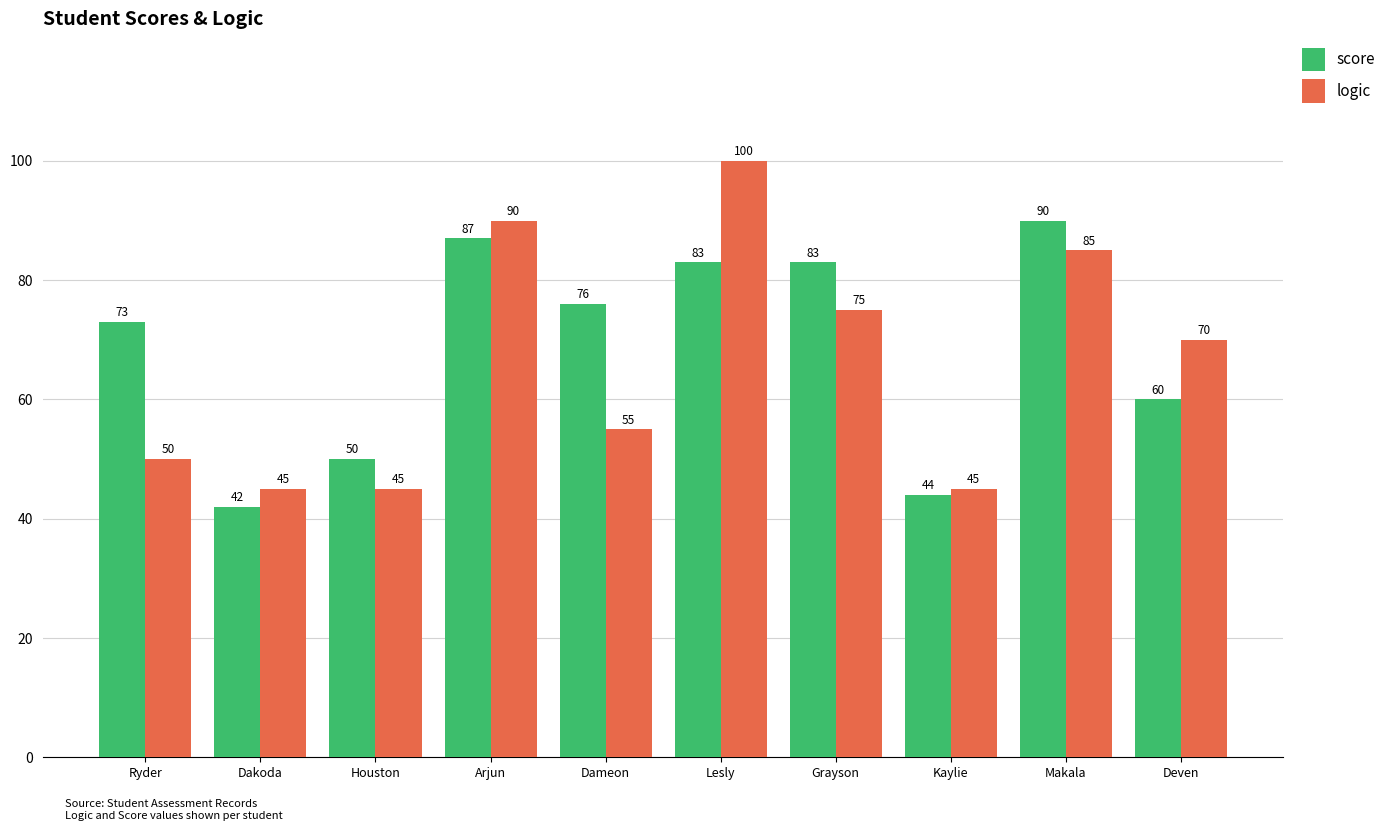

What is the sum of the logic values at Arjun and Deven?

160